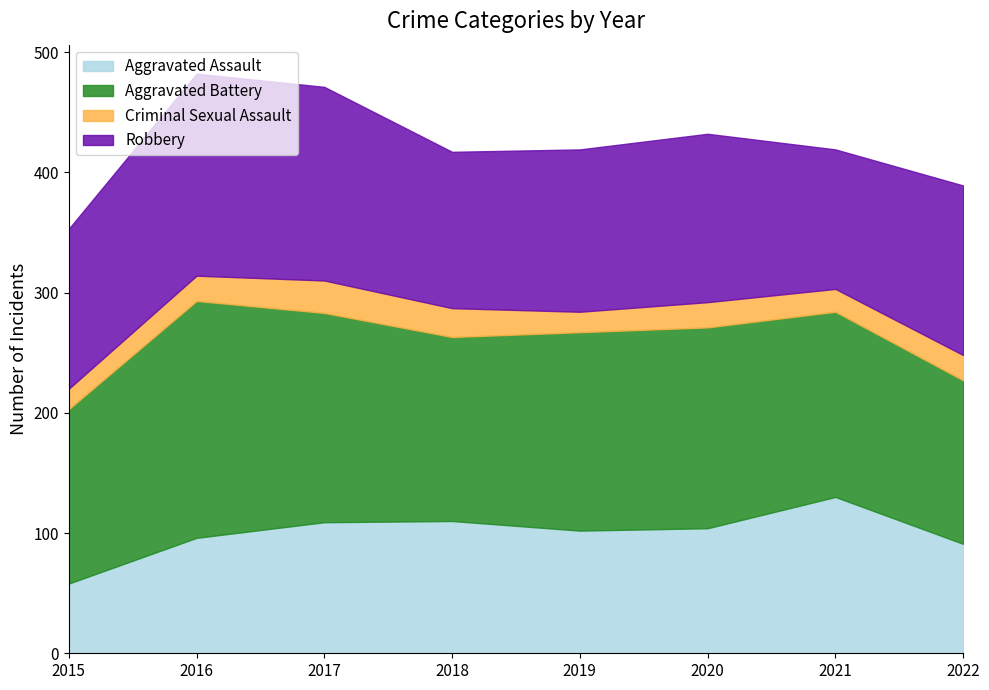

What is the minimum value shown in the chart?

17